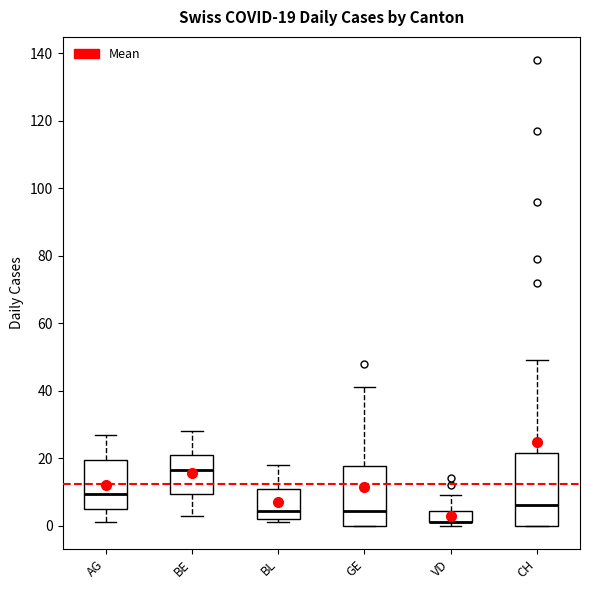

Which box is the tallest, from its lower edge to its upper edge?

CH